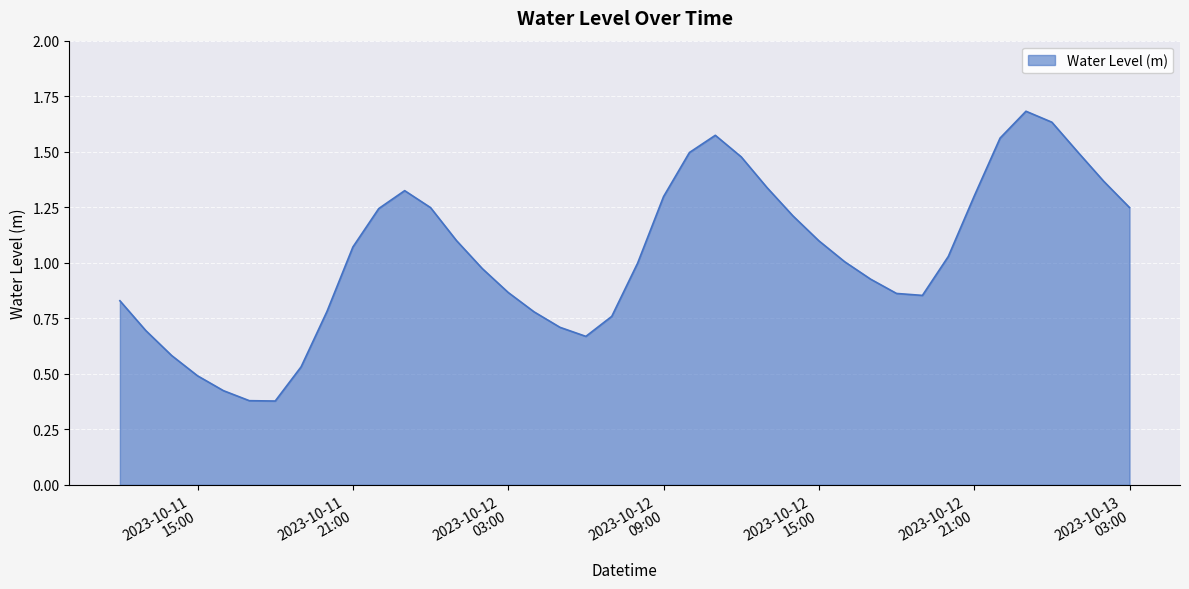

What is the value of the 30th point from the left?

0.9